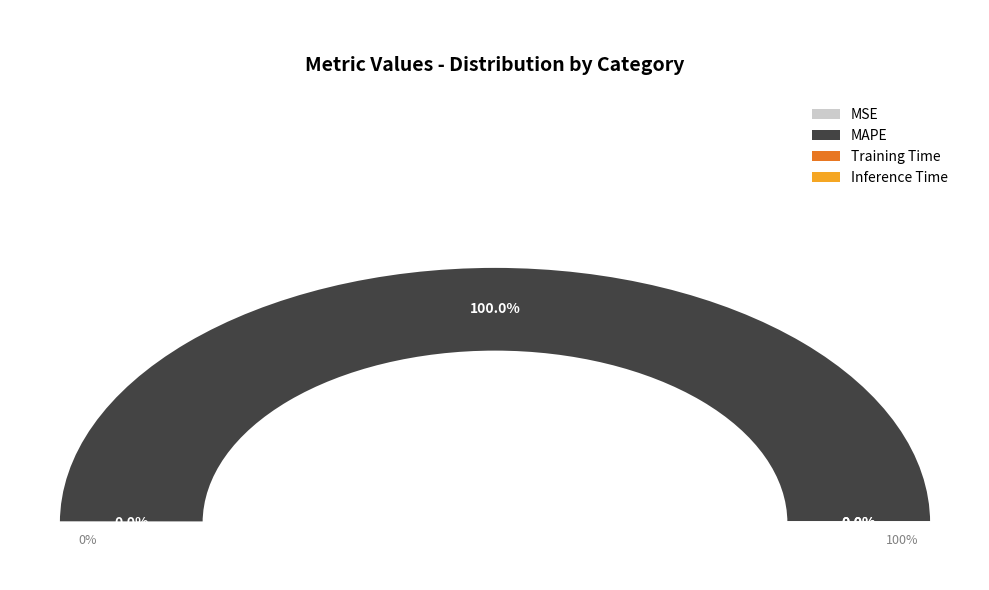

What portion of the pie excludes MSE?

100.0%